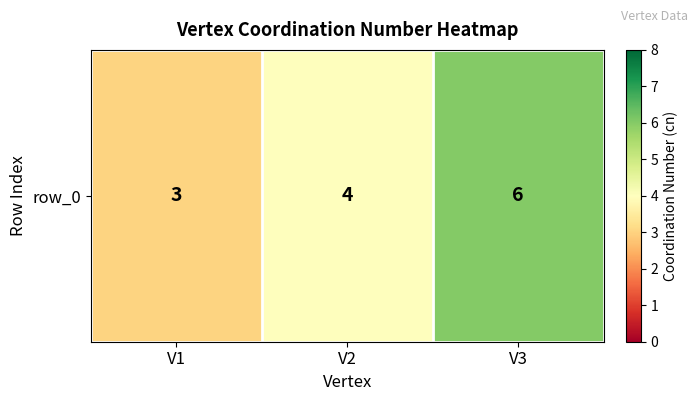

Reading left to right, list all the values displayed in this chart.

3	4	6